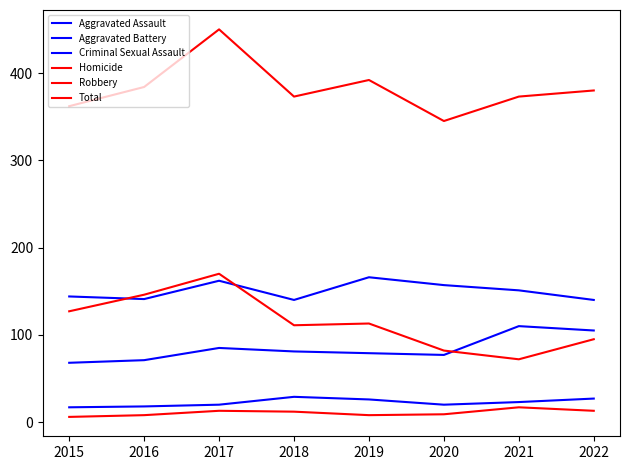

How many lines are shown in the chart?

6